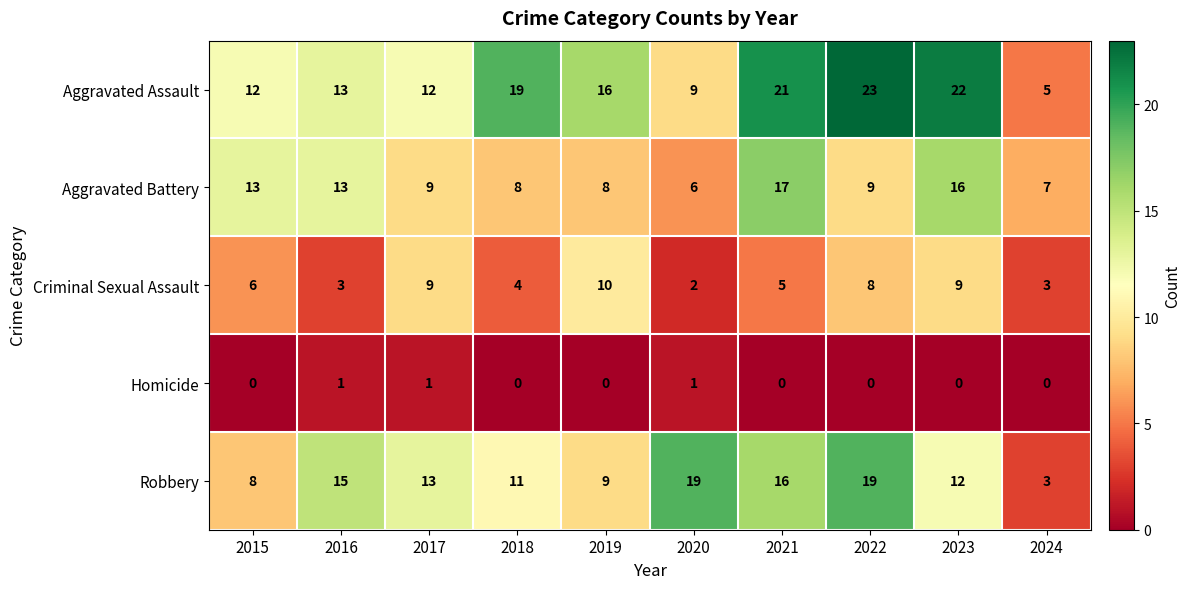

What is the highest value of the Robbery series?

19